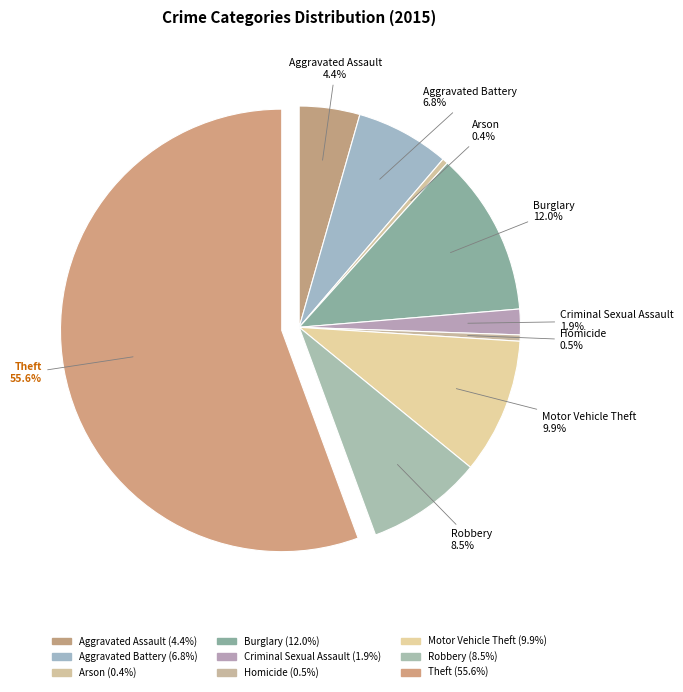

What percentage is NOT represented by Homicide?

99.5%